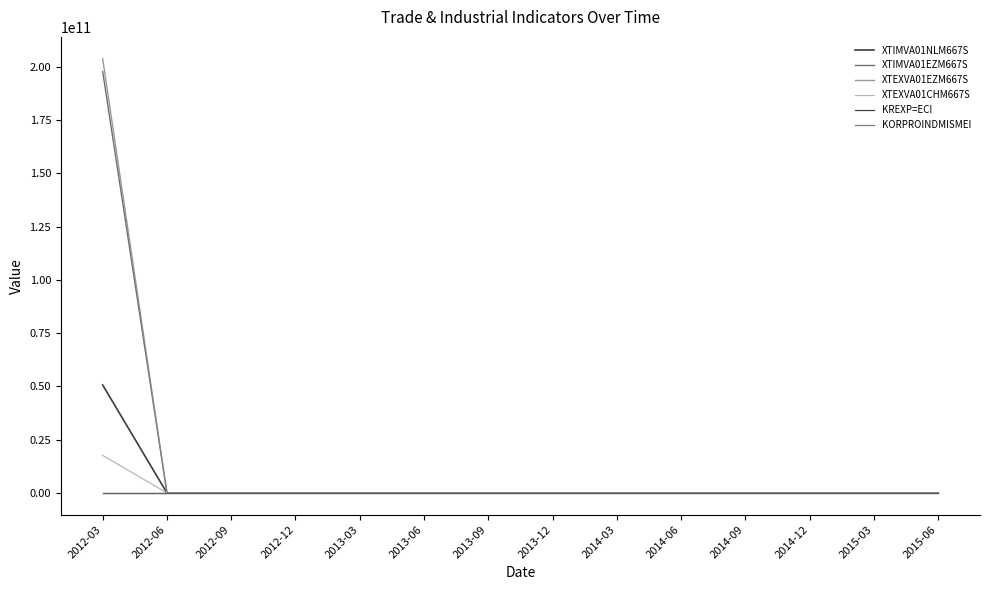

Does the chart display data point markers on the line(s)?

No